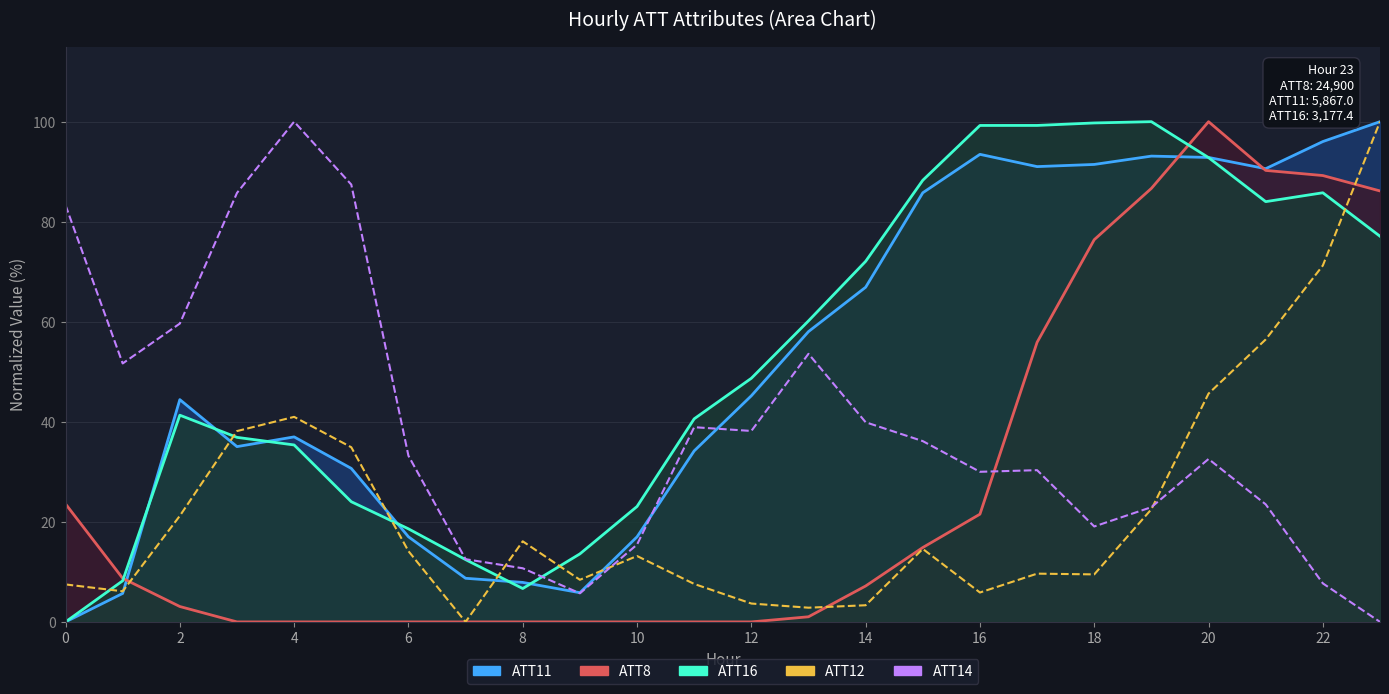

What is the sum of all ATT16 line values?

1268.1